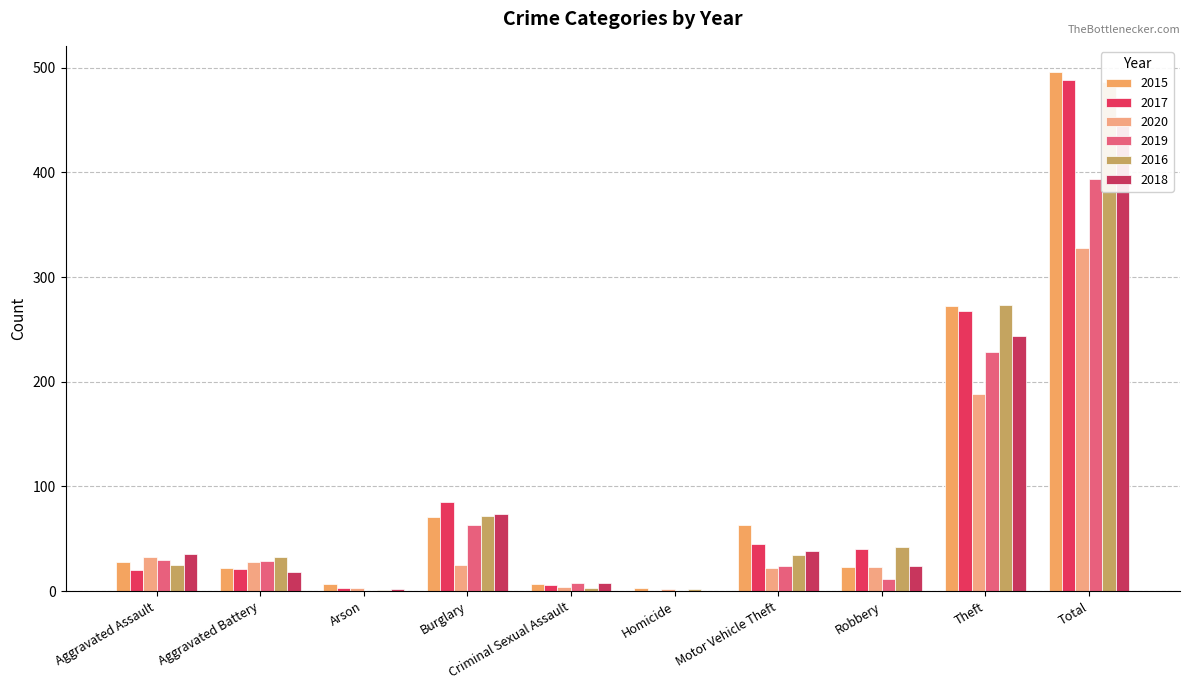

How many data points does each series have?

10